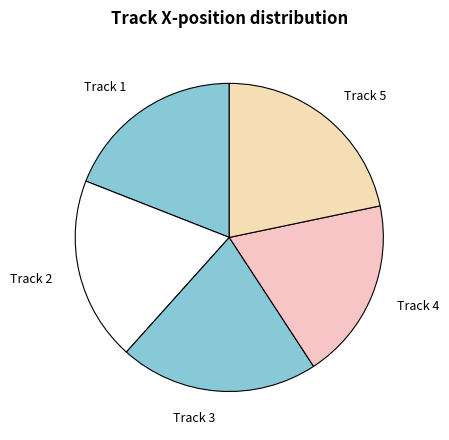

What is the largest slice in the pie chart?

Track 5